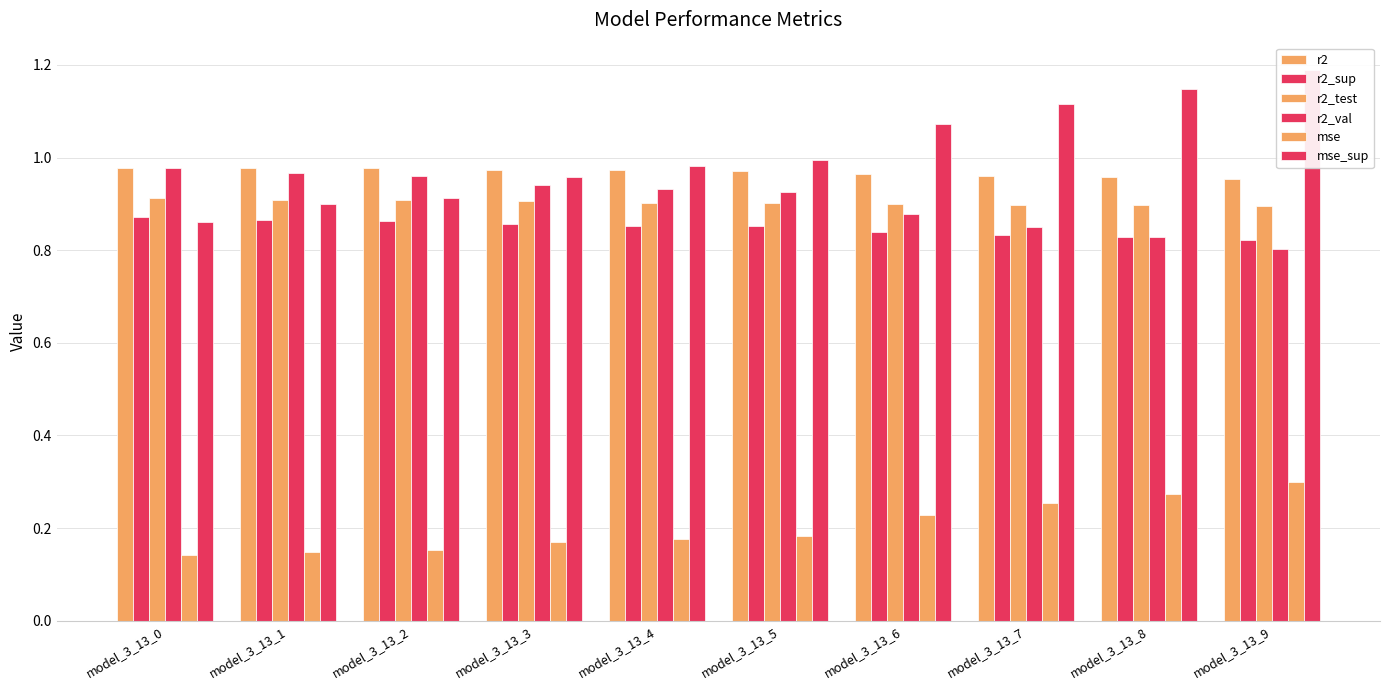

At model_3_13_2, list the series in order from smallest to largest.

mse, r2_sup, r2_test, mse_sup, r2_val, r2